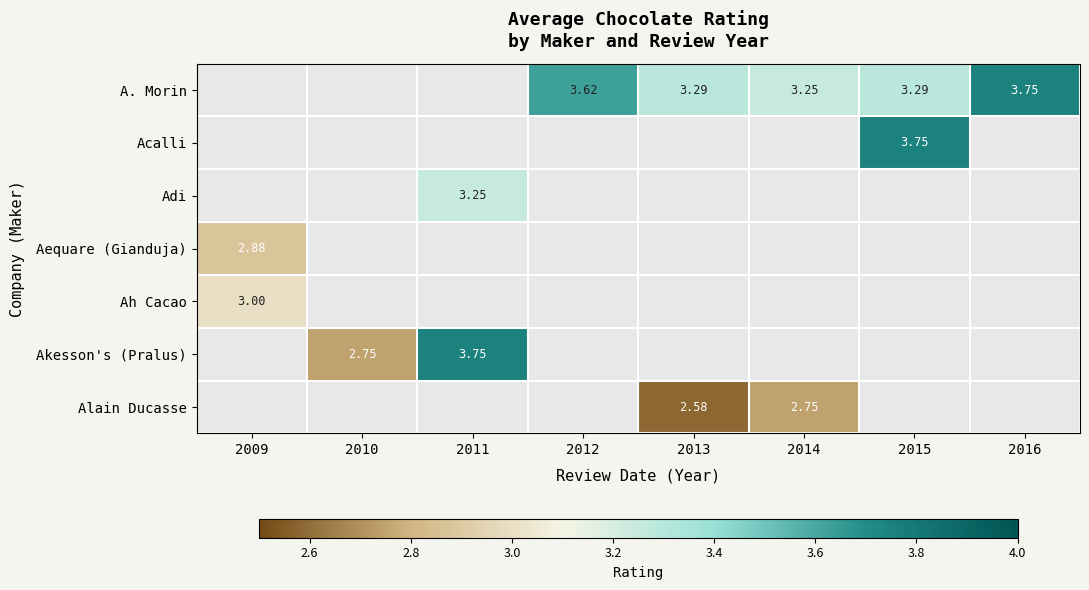

At how many categories does at least one series exceed 1?

8